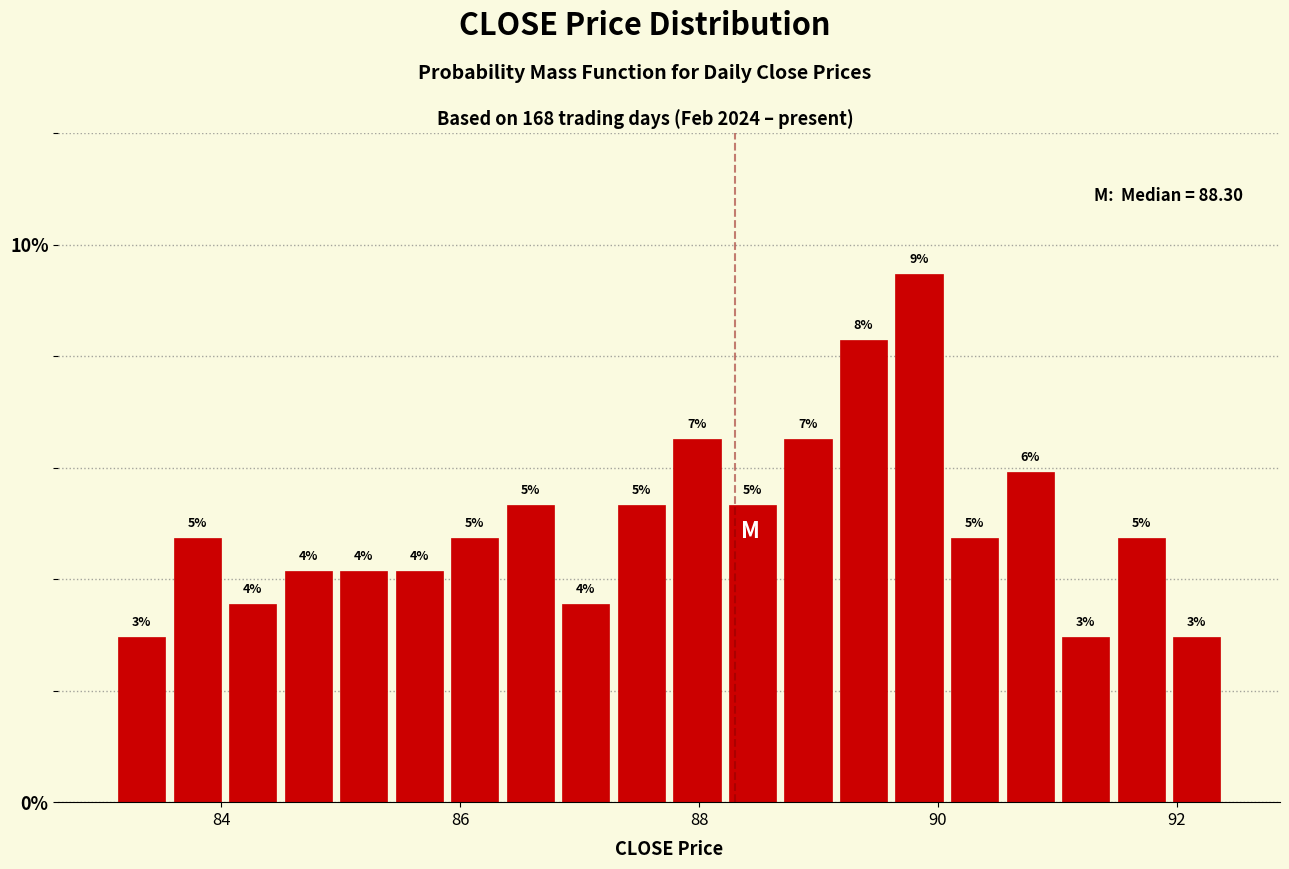

Around what value on the x-axis is the tallest bar? Give the approximate position of its centre, as read against the axis.

89.8